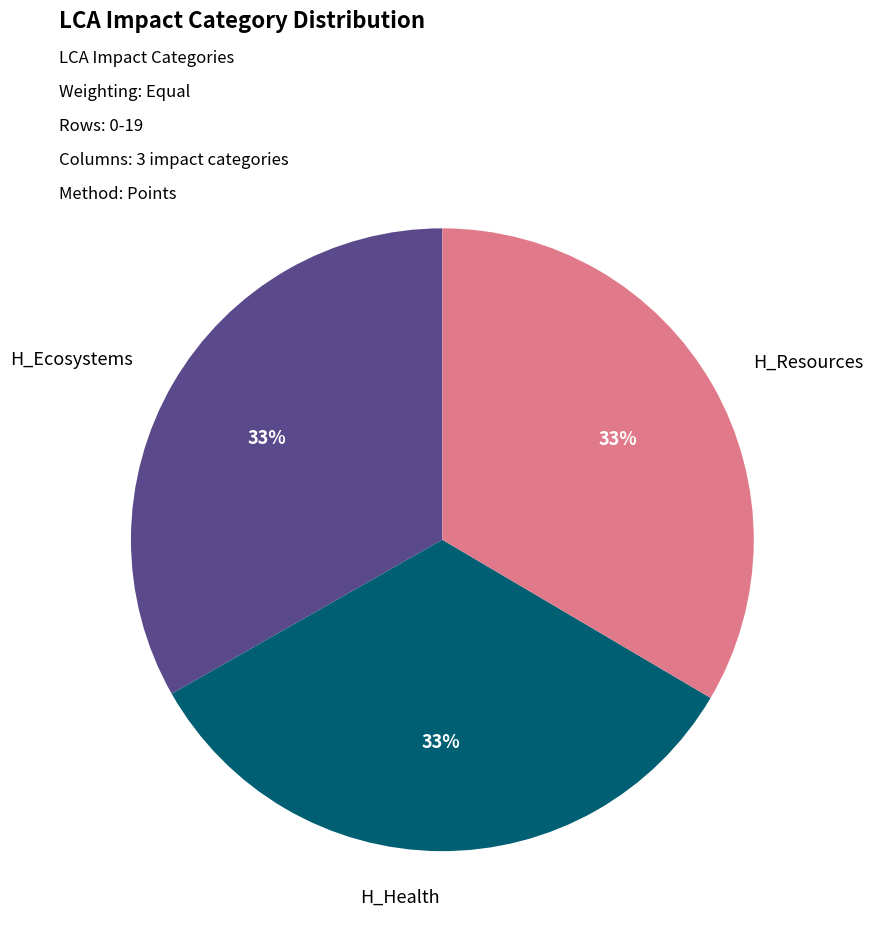

To the nearest percent, what is the average slice percentage?

33%